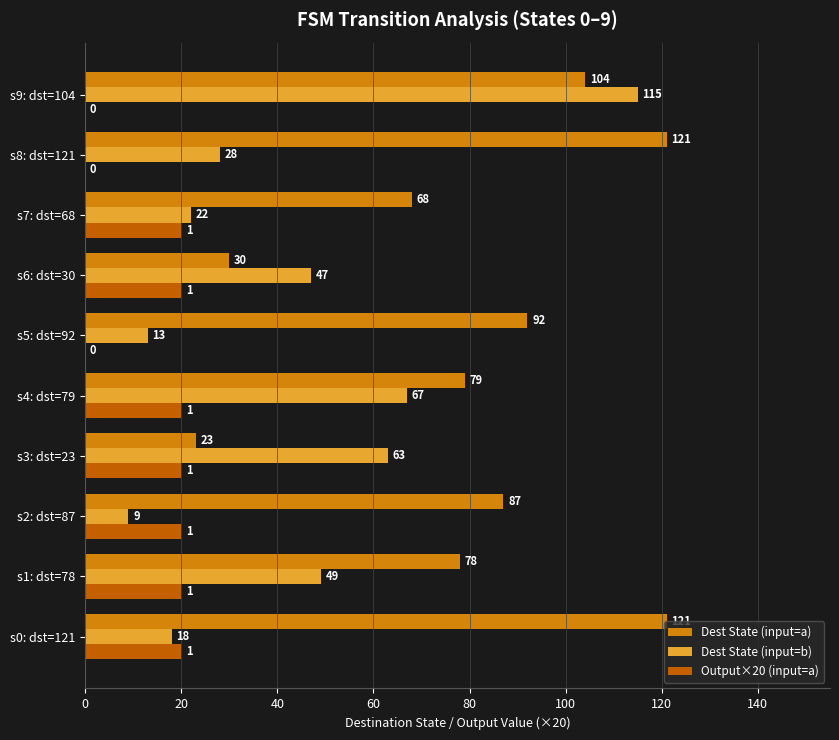

What is the greatest value displayed?

121